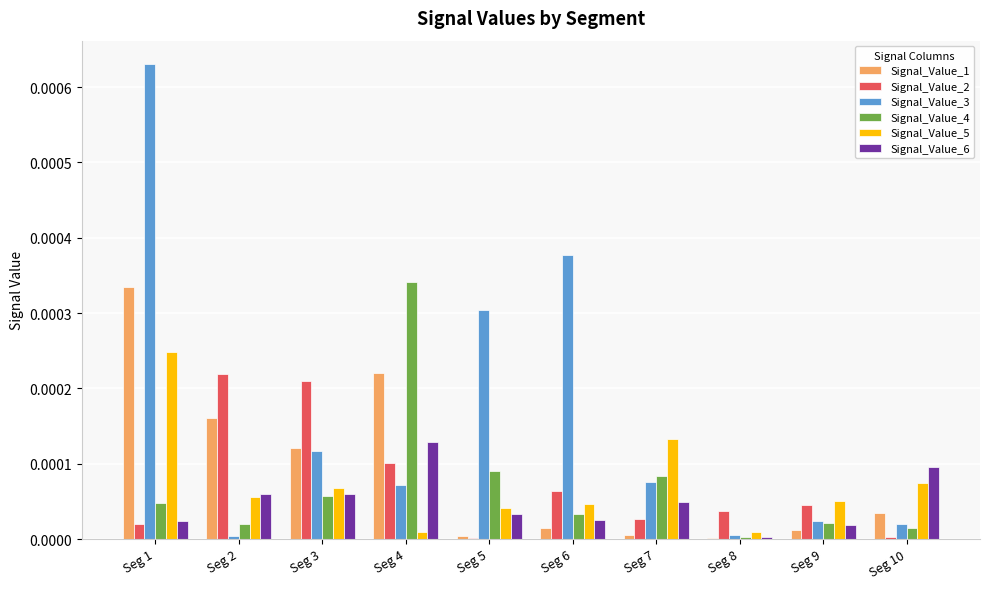

Which category has the highest value in the Signal_Value_5 series?

Seg 1